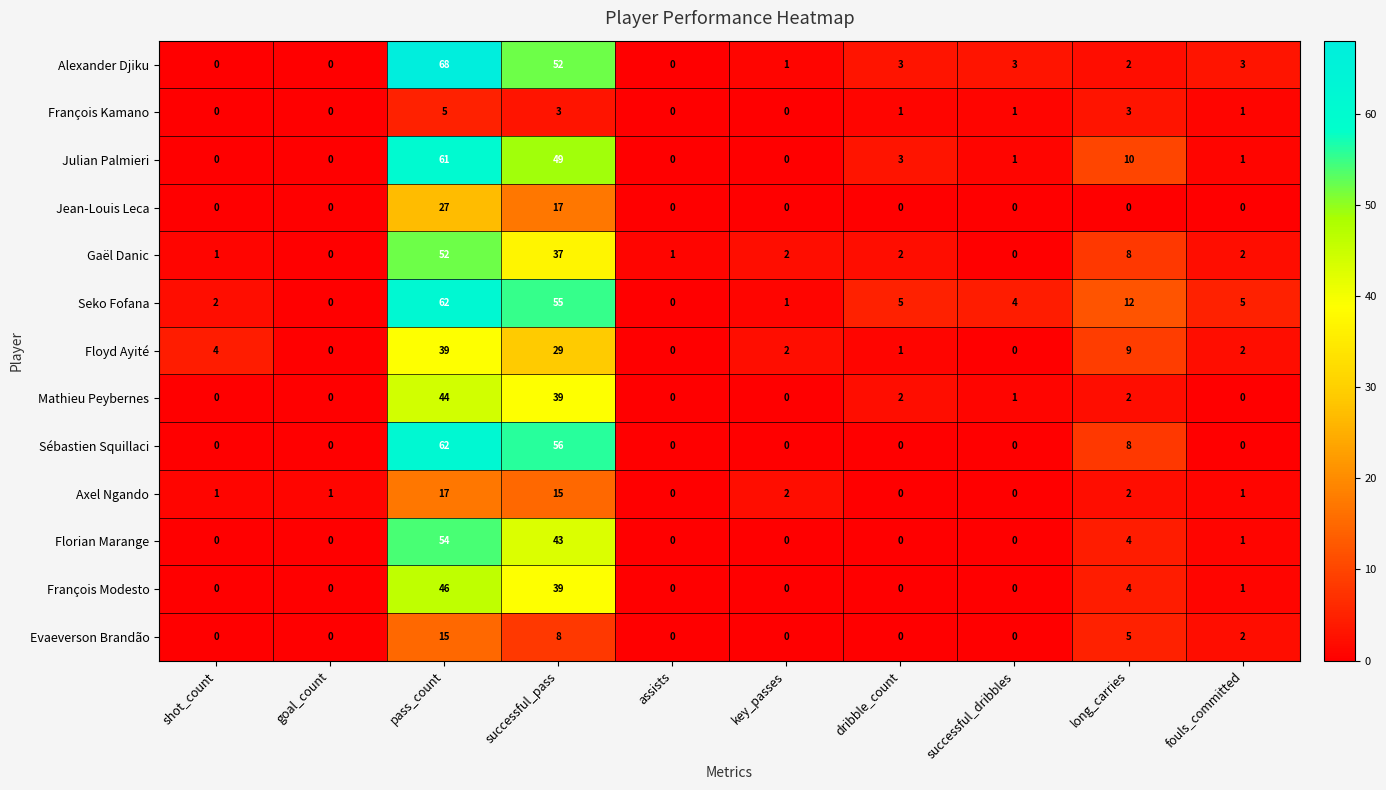

Which series has the largest total across all categories?

Seko Fofana